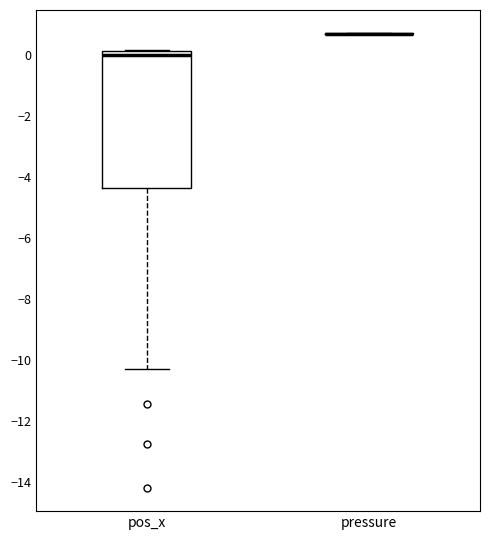

Which box is the tallest, from its lower edge to its upper edge?

pos_x